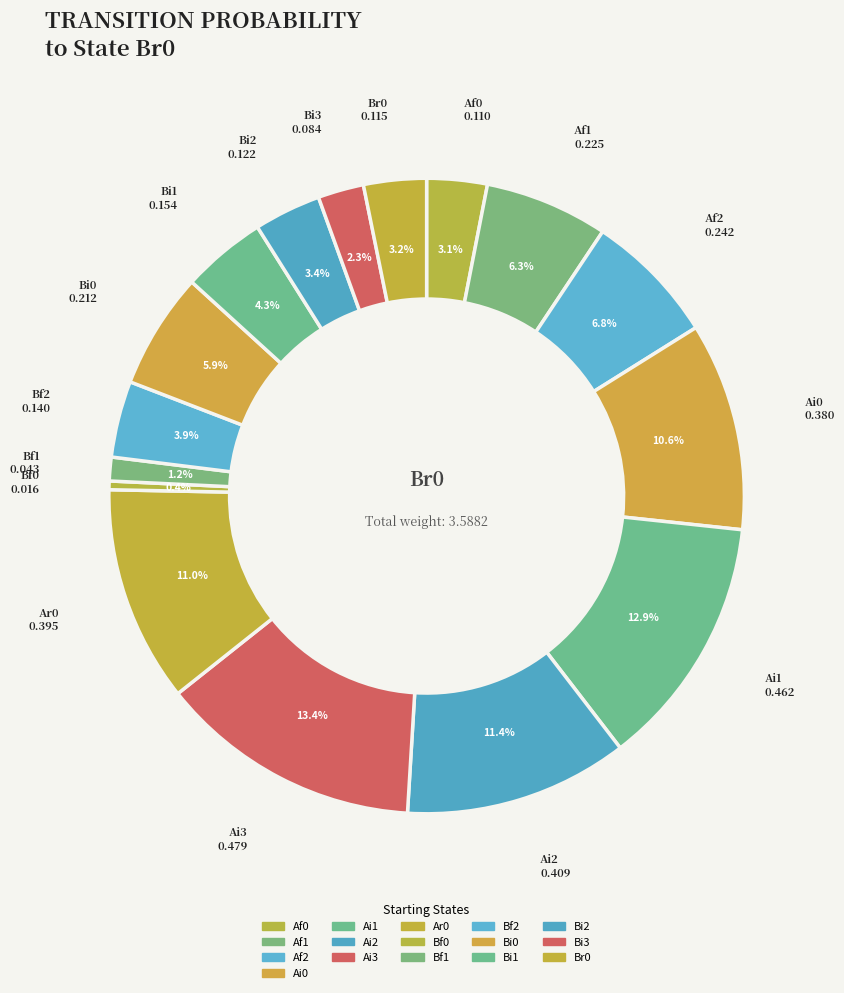

How many slices are in this pie chart?

16